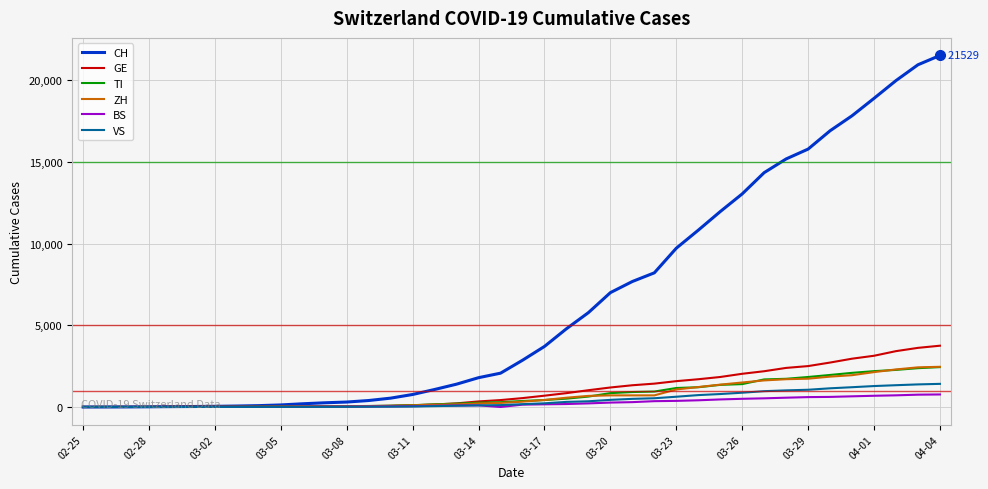

Which series has the largest total across all categories?

CH